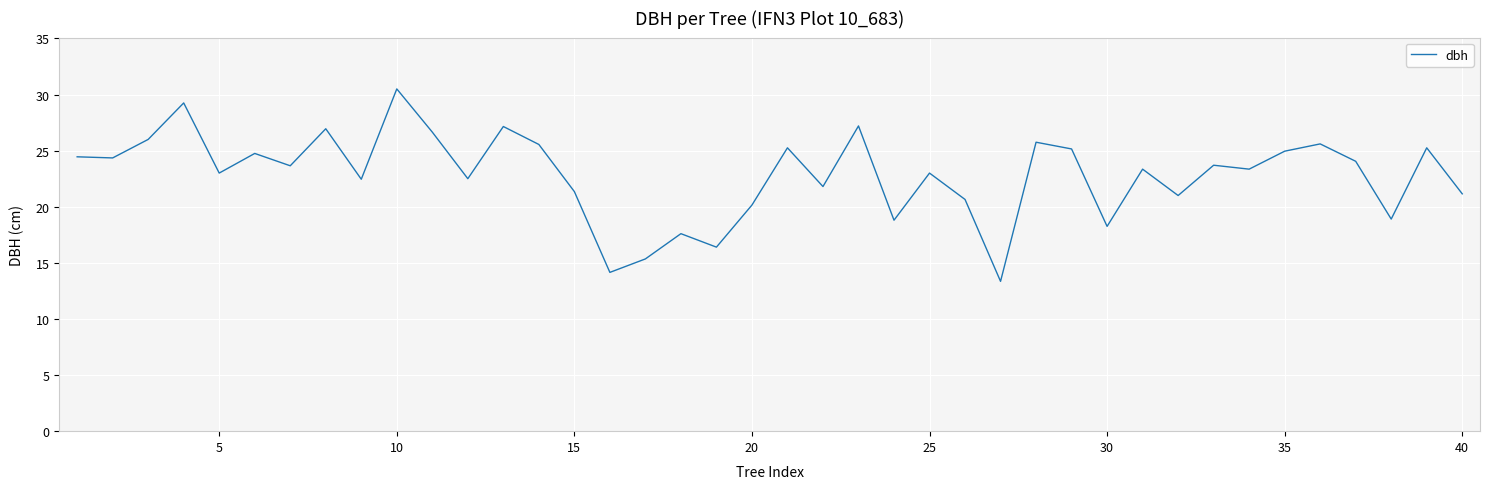

What is the maximum value shown in the chart?

30.5